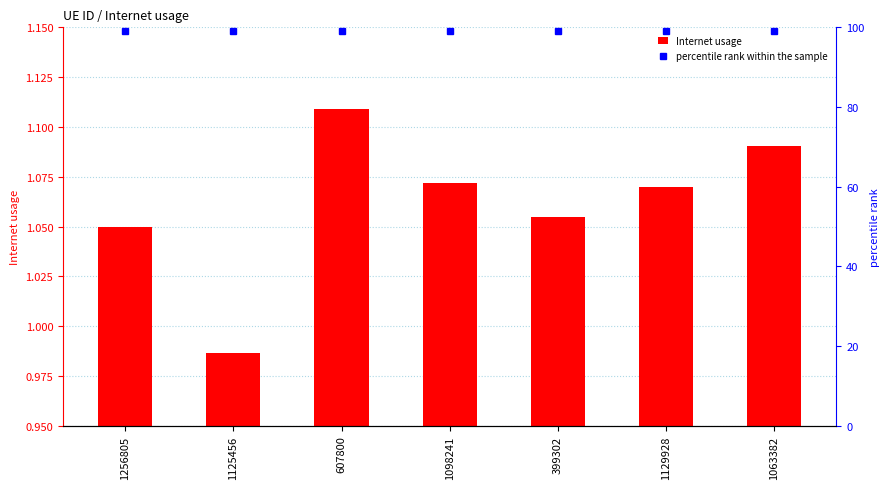

What is the minimum value for Internet usage?

1.0